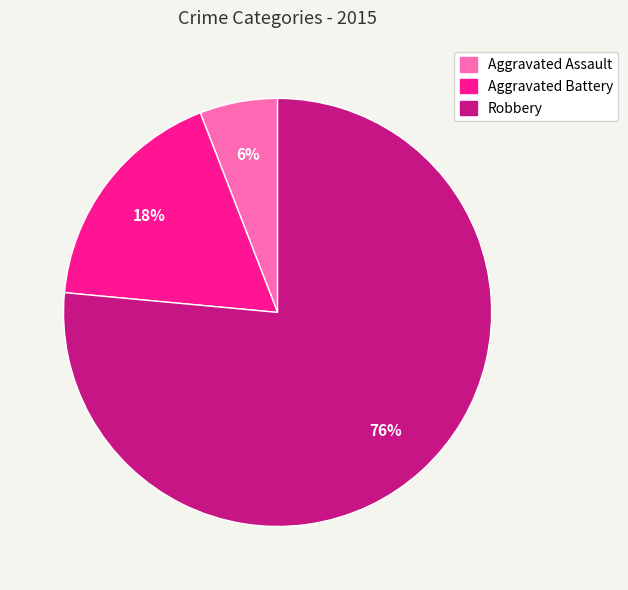

Does Aggravated Assault represent more than half of the total?

No